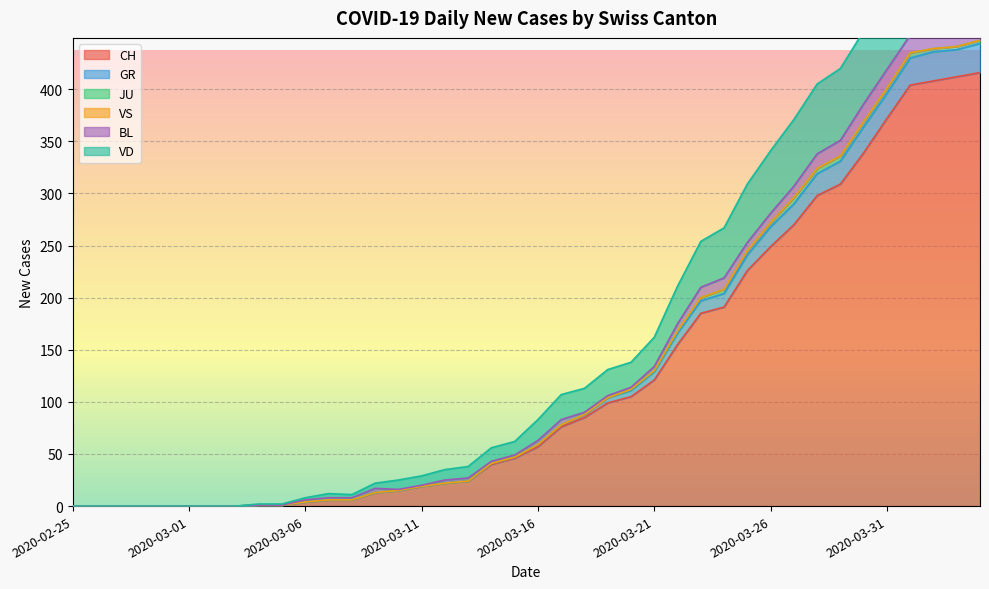

Which has a higher value, 2020-02-27 or 2020-03-24?

2020-03-24